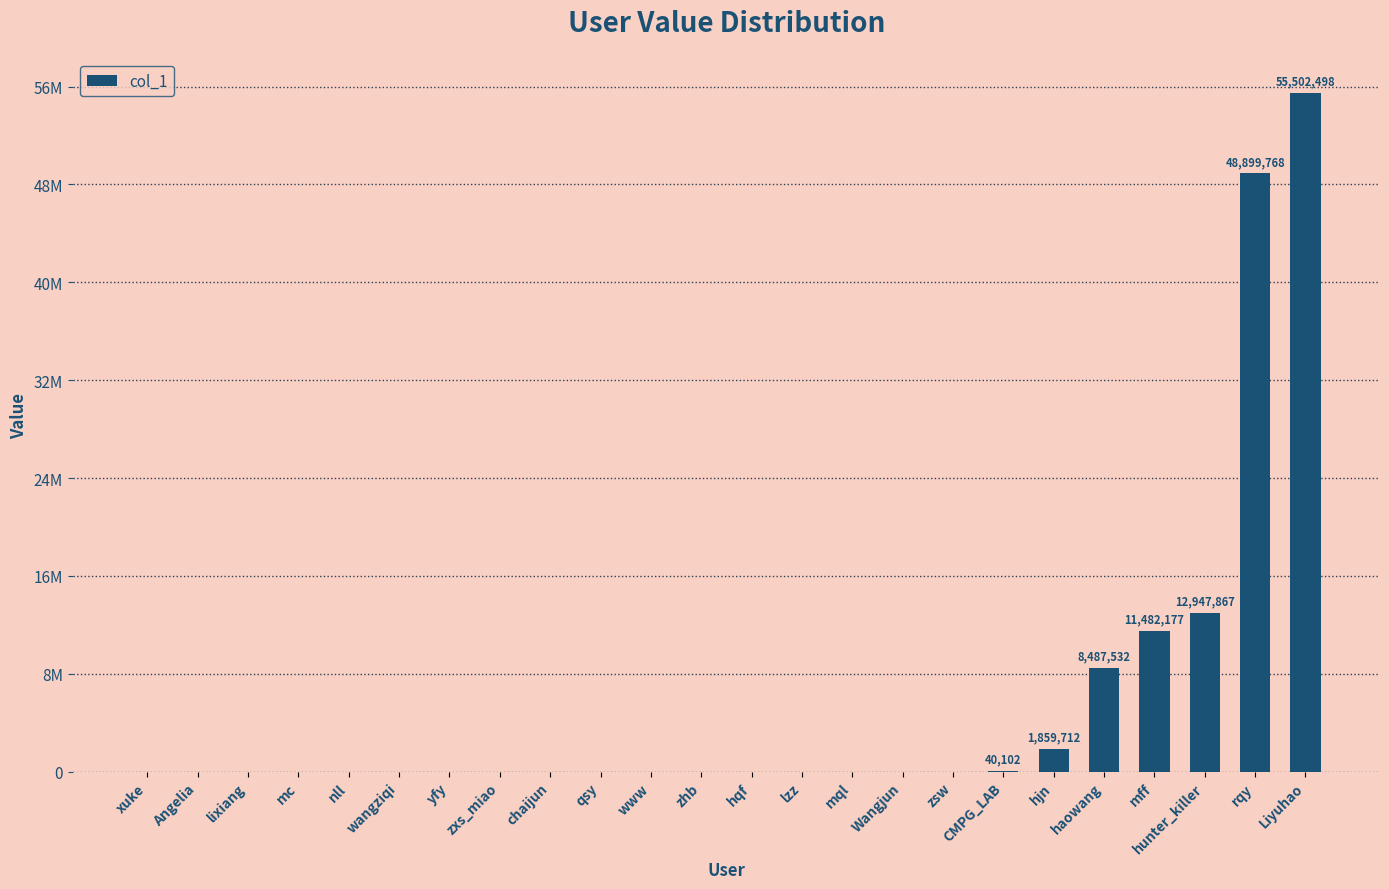

Which label corresponds to the smallest value in the chart?

xuke